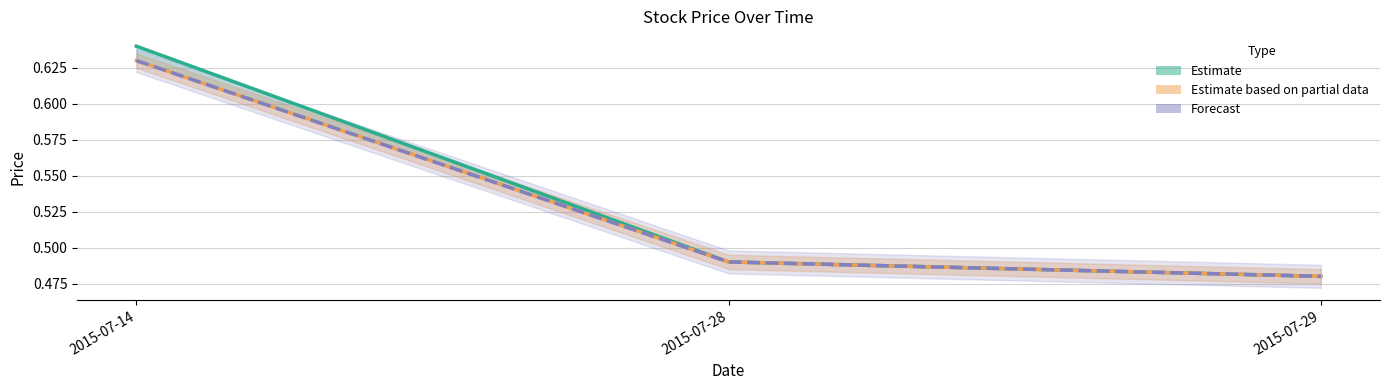

Which series has the largest range (max minus min)?

Open (Estimate)